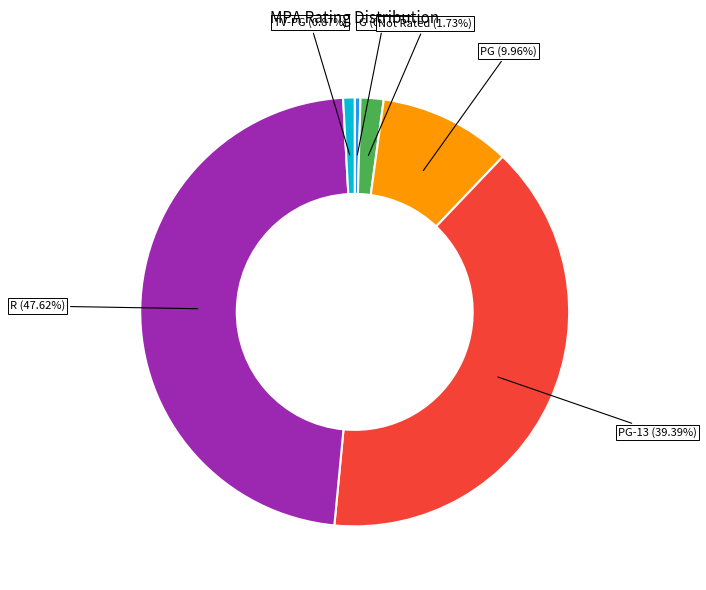

Is the sum of PG-13 and G greater than half?

No